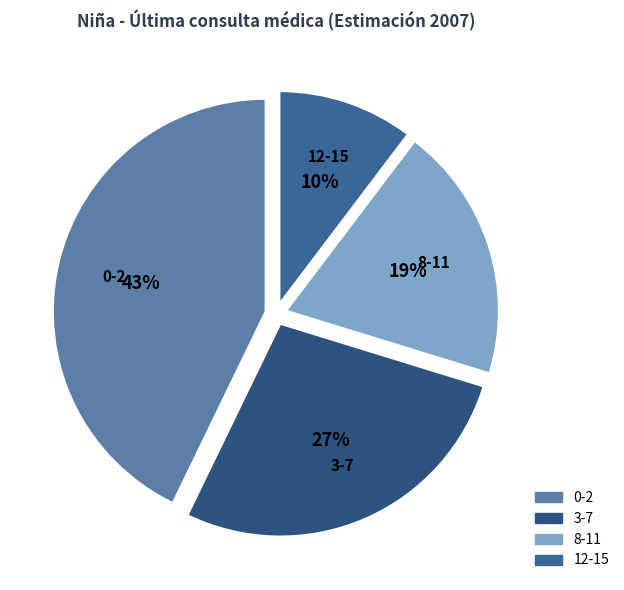

How many segments does this pie chart have?

4